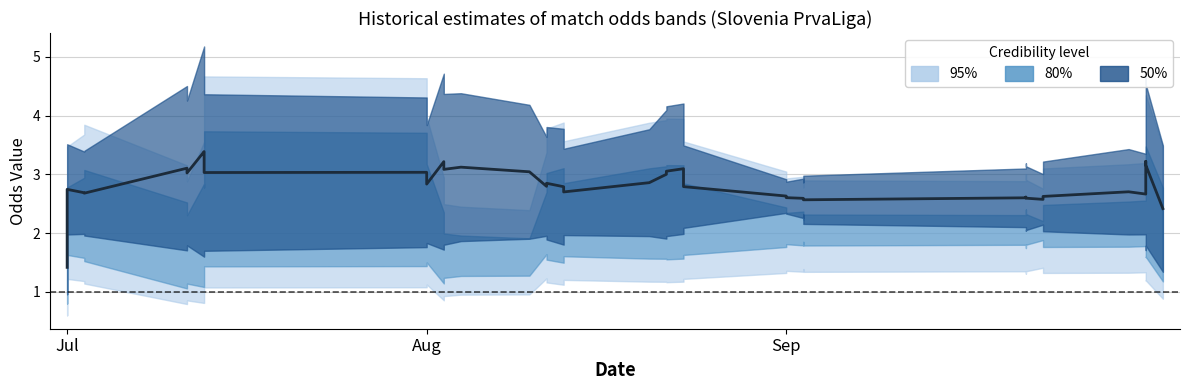

Does the chart display data point markers on the line(s)?

No